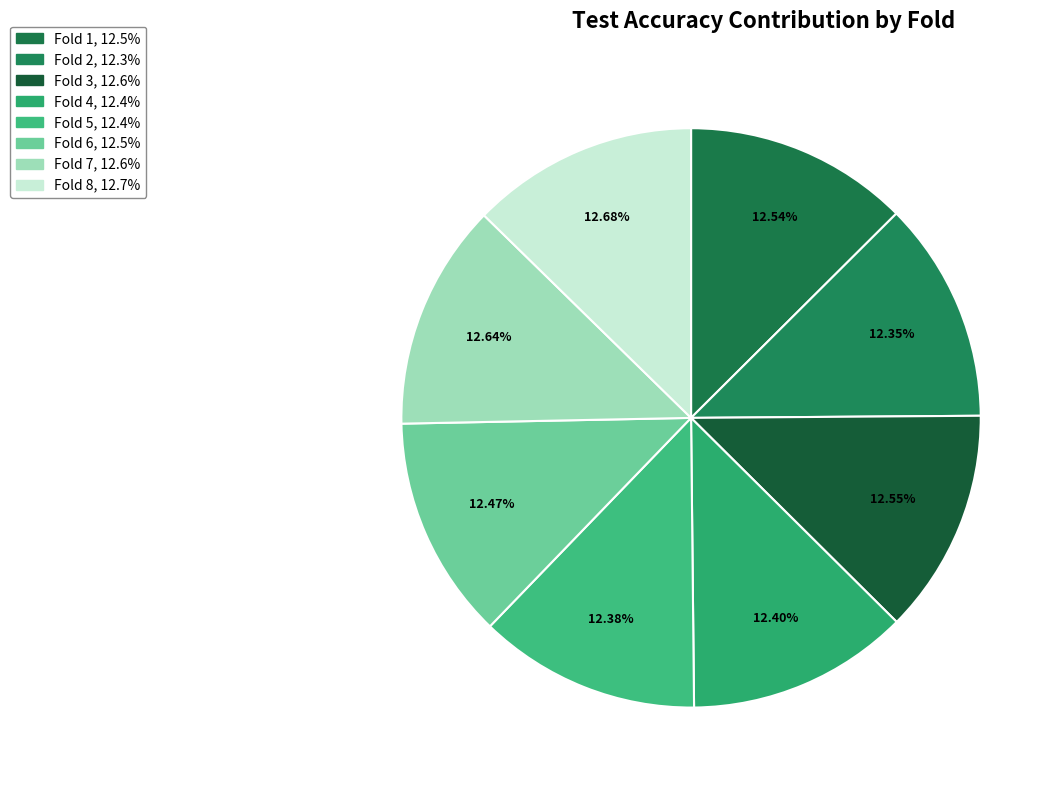

To the nearest percent, what percentage of the pie is Fold 5?

12%